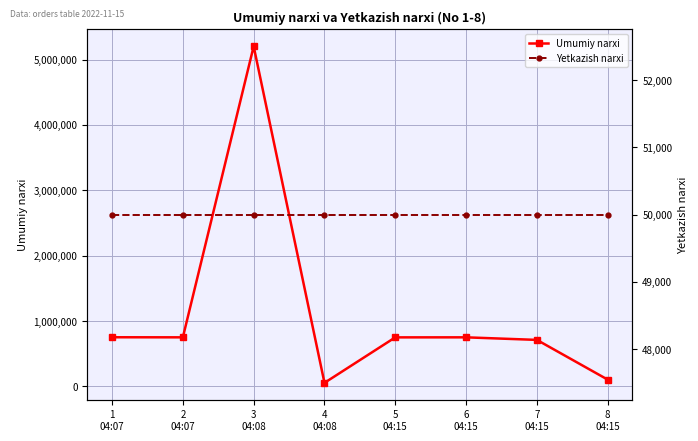

How many values in the Umumiy narxi series are below 750329?

4